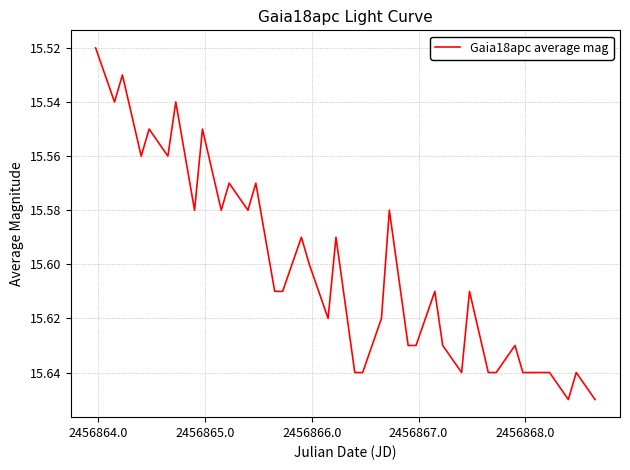

Is this an area chart (filled region under the line)?

No